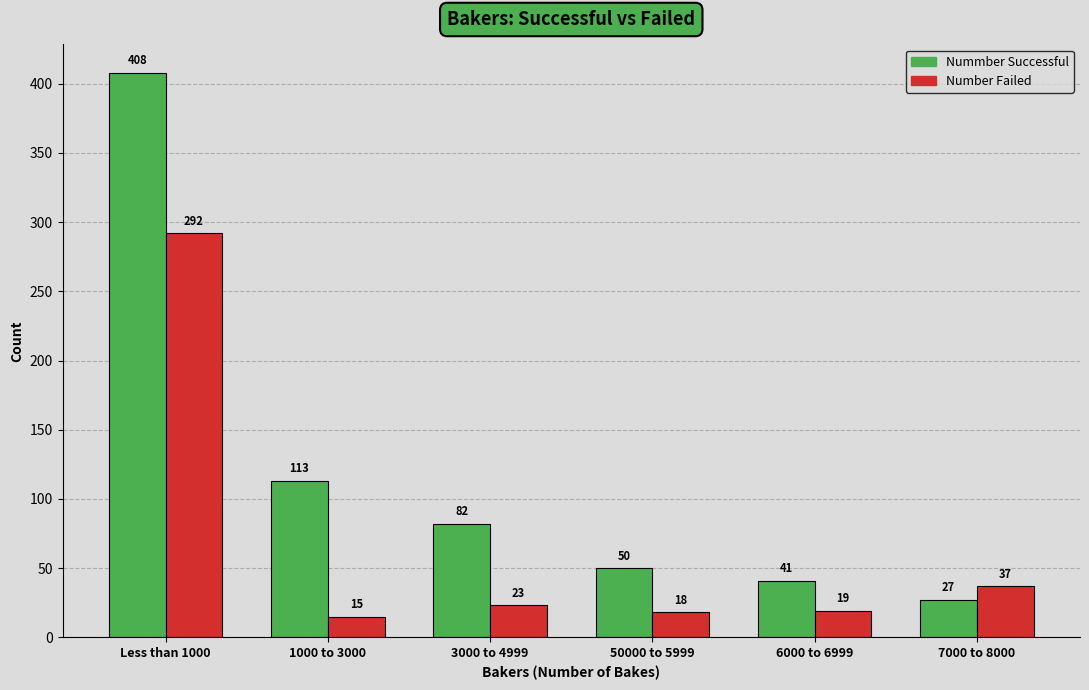

What is the label of the 2nd bar from the right?

6000 to 6999